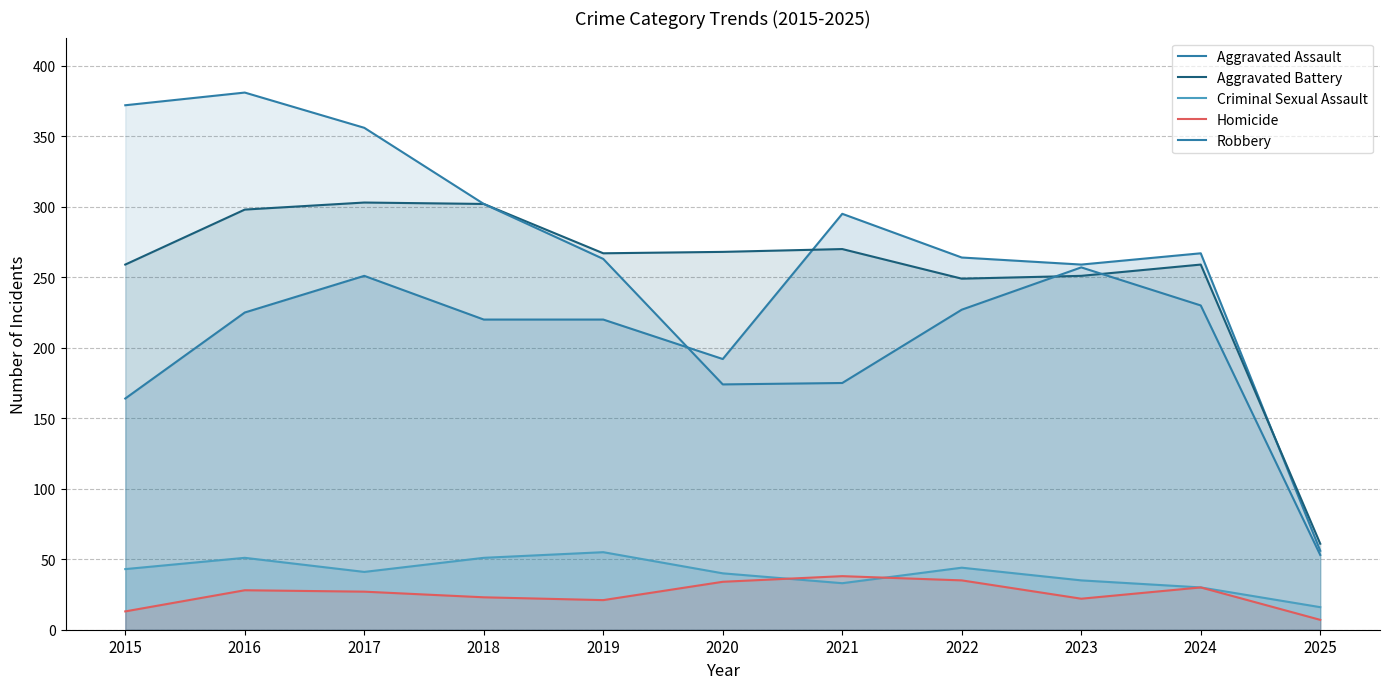

At which category does Robbery reach its first local valley?

2020